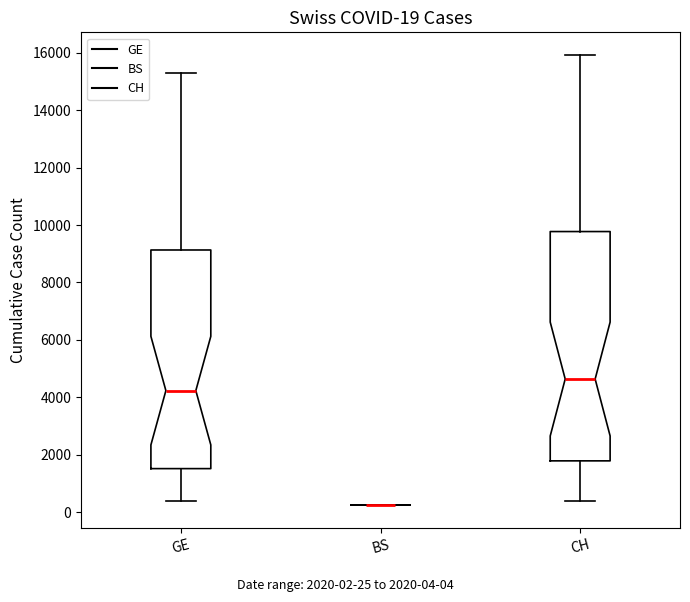

Which box is the tallest, from its lower edge to its upper edge?

CH